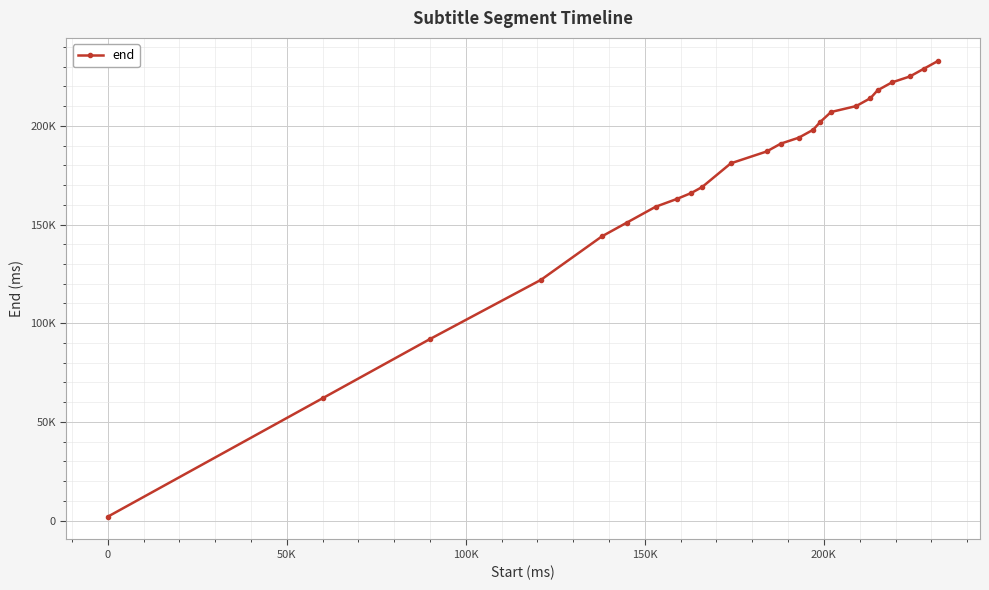

Is this an area chart (filled region under the line)?

No